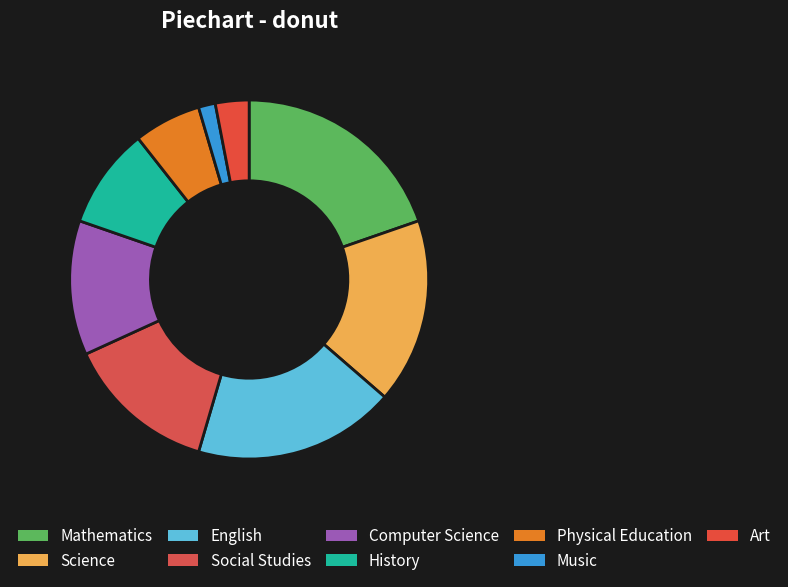

Rank the categories by value from highest to lowest.

Mathematics, English, Science, Social Studies, Computer Science, History, Physical Education, Art, Music